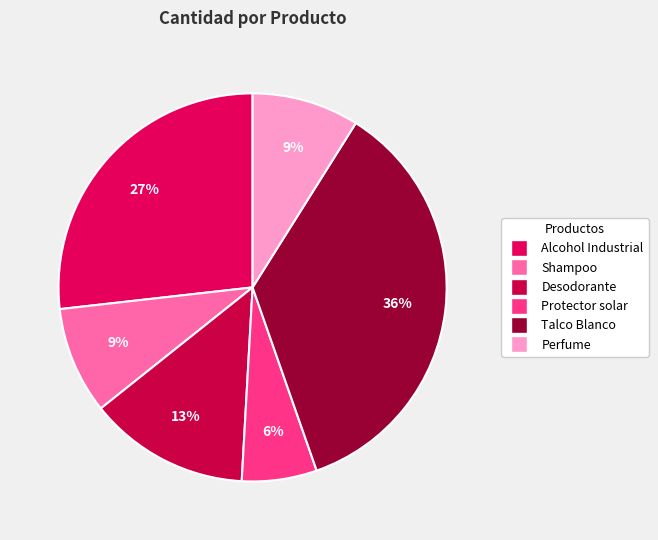

Which slice is the largest?

Talco Blanco